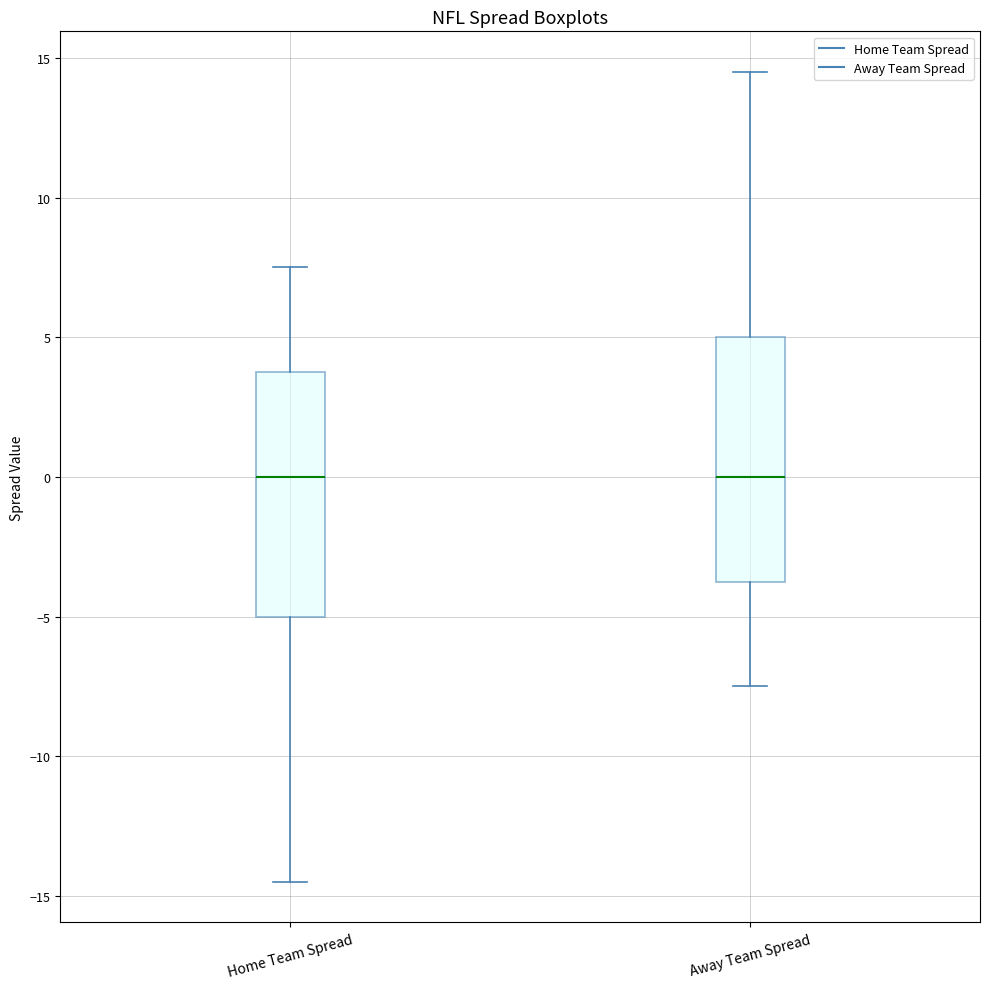

Where does the upper whisker of the box for Home Team Spread end on the y-axis? The values are not printed on the chart, so give them approximately, as read against the axis.

7.5